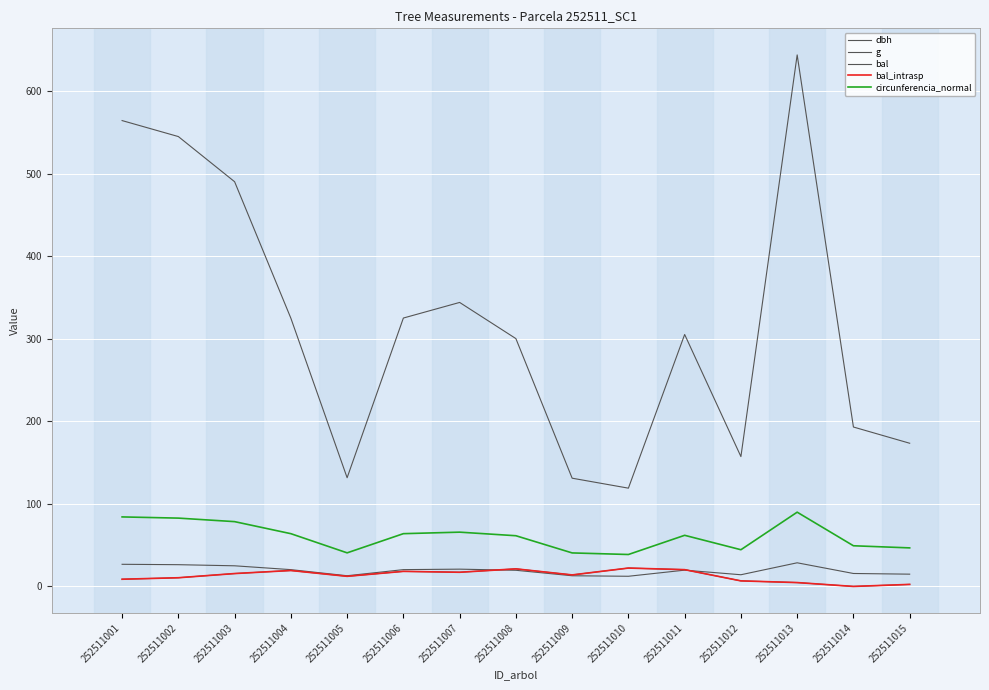

Does the chart display data point markers on the line(s)?

No